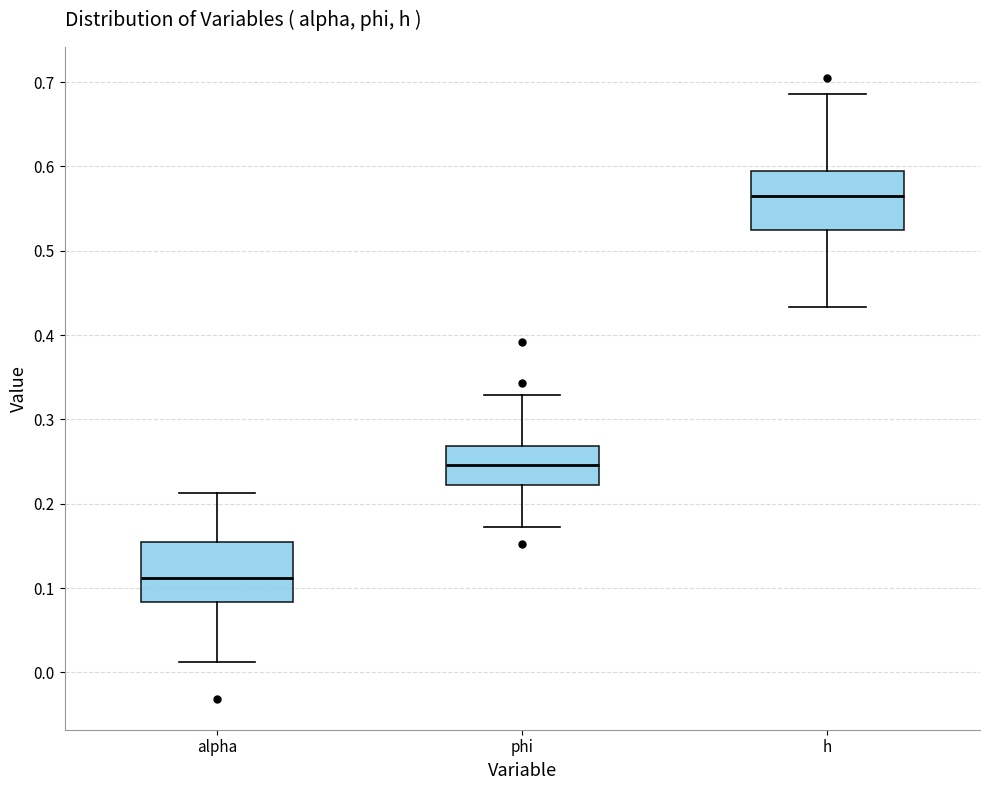

Which box's median line is the lowest?

alpha